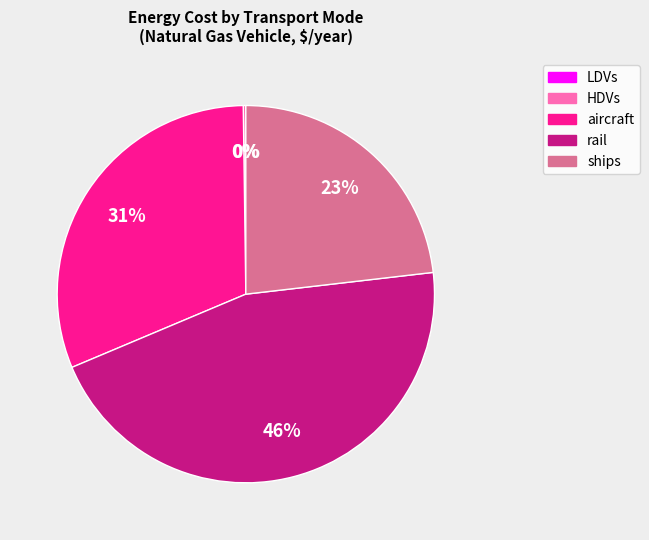

Is it true that ships is 37% of the pie?

False